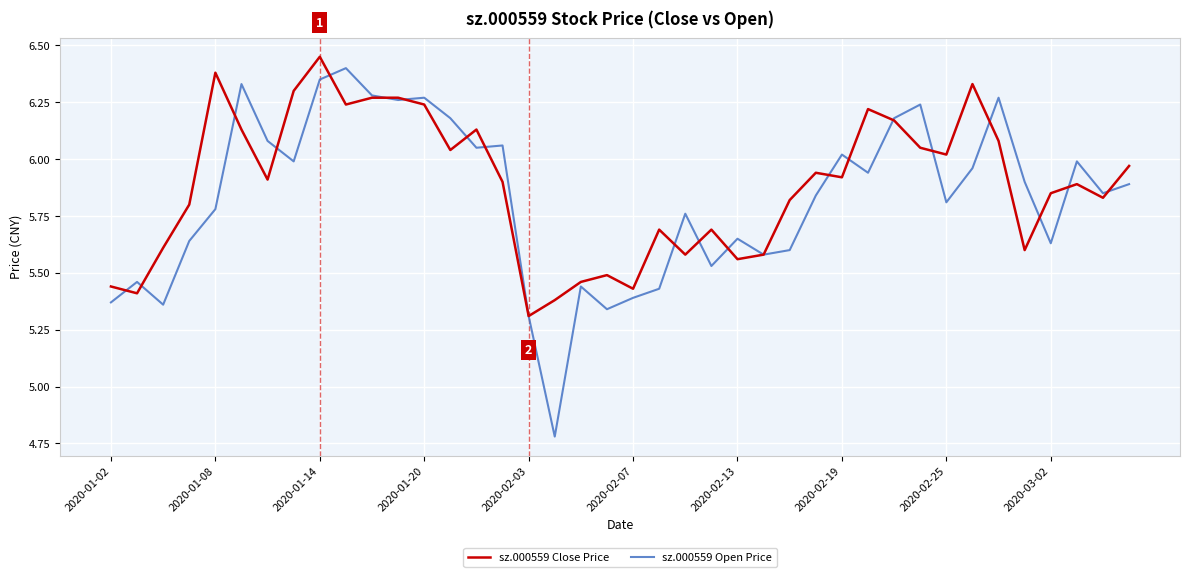

How many lines are shown in the chart?

2